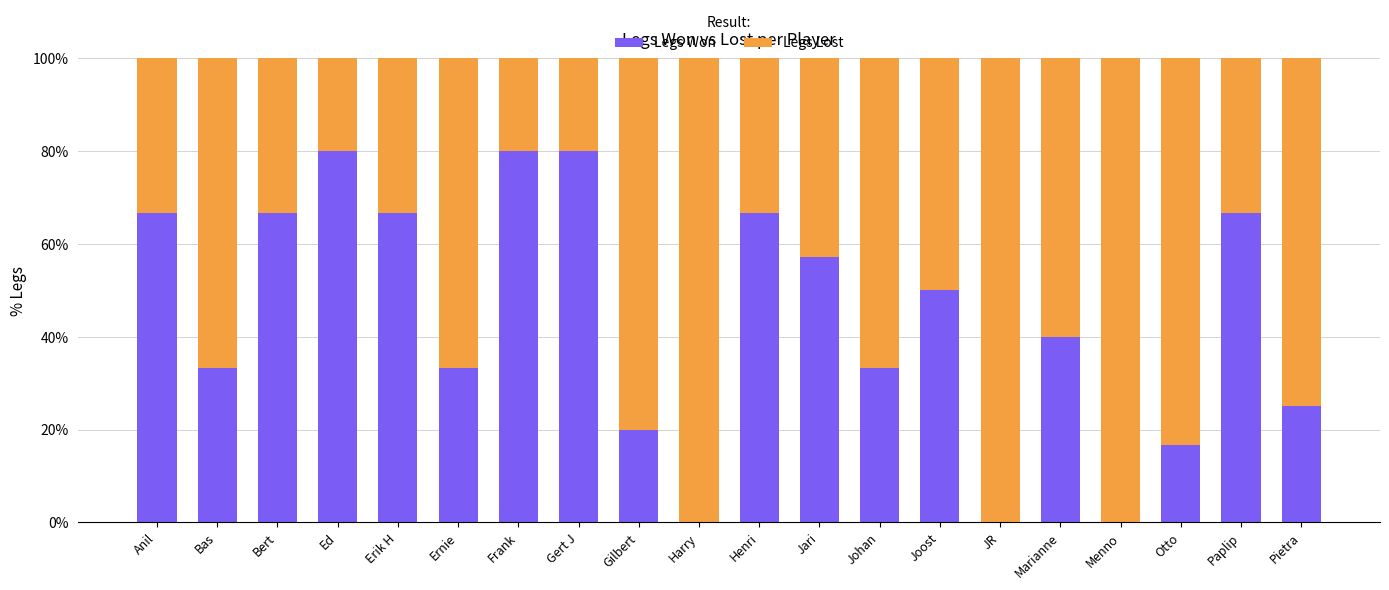

What is the total value across all series at Bas?

100.0